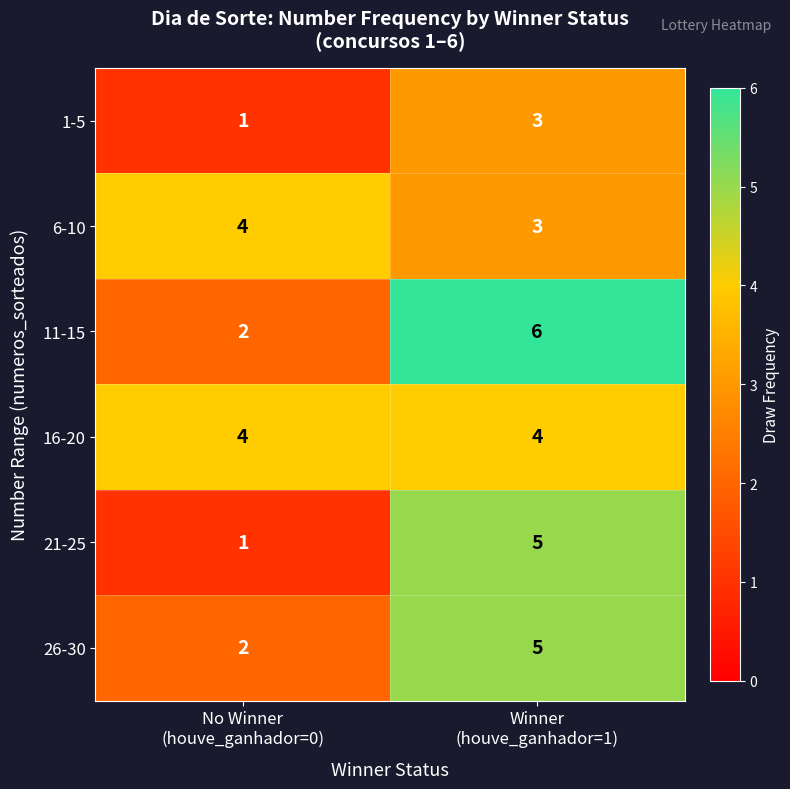

What is the spread (max minus min) of values at No Winner
(houve_ganhador=0)?

3